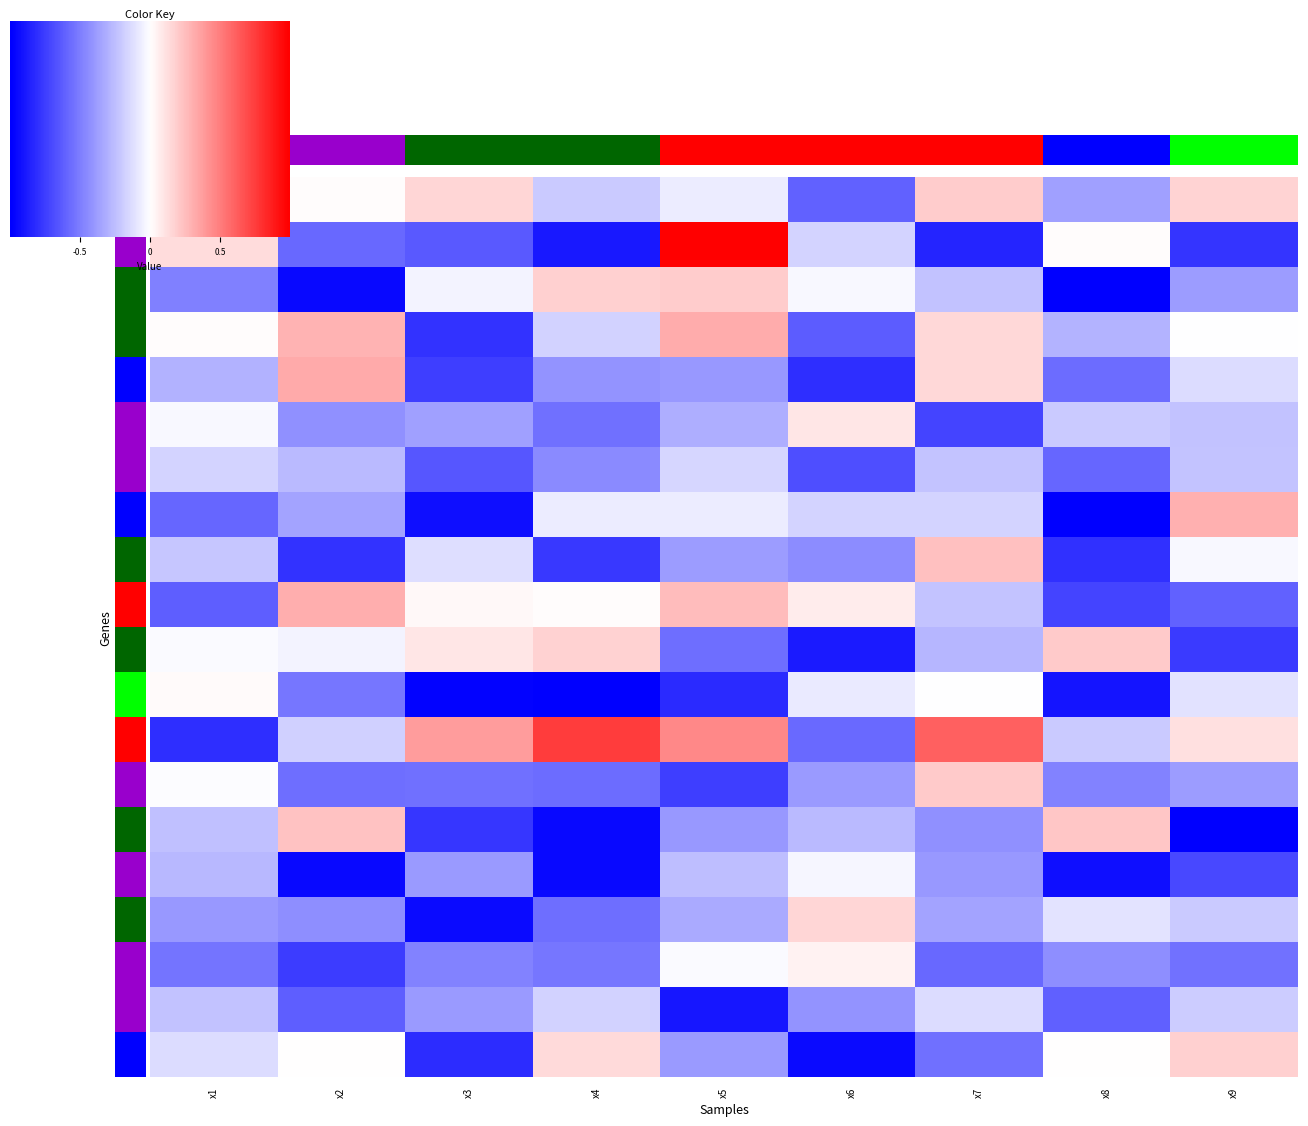

Reading left to right, what are all the values shown in this chart?

T1: x1=2.9	x2=7.3	x3=8.1	x4=6.2	x5=6.8	x6=4.1	x7=8.3	x8=5.3	x9=8.1
T2: x1=7.9	x2=4.2	x3=3.9	x4=2.6	x5=12.4	x6=6.4	x7=2.8	x8=7.3	x9=3.2
T3: x1=4.7	x2=2.2	x3=7.0	x4=8.2	x5=8.3	x6=7.1	x7=6.0	x8=2.1	x9=5.3
T4: x1=7.3	x2=8.8	x3=3.1	x4=6.3	x5=8.9	x6=4.0	x7=8.0	x8=5.7	x9=7.2
T5: x1=5.7	x2=8.9	x3=3.3	x4=5.1	x5=5.1	x6=3.0	x7=8.1	x8=4.3	x9=6.5
T6: x1=7.1	x2=5.0	x3=5.3	x4=4.4	x5=5.6	x6=7.8	x7=3.4	x8=6.2	x9=6.0
T7: x1=6.4	x2=5.9	x3=3.8	x4=4.9	x5=6.4	x6=3.6	x7=6.0	x8=4.1	x9=6.0
T8: x1=4.2	x2=5.4	x3=2.4	x4=6.9	x5=6.9	x6=6.4	x7=6.4	x8=2.1	x9=8.9
T9: x1=6.1	x2=3.1	x3=6.6	x4=3.2	x5=5.3	x6=4.9	x7=8.5	x8=3.1	x9=7.1
T10: x1=4.0	x2=8.9	x3=7.4	x4=7.3	x5=8.6	x6=7.6	x7=6.1	x8=3.4	x9=4.1
T11: x1=7.2	x2=7.0	x3=7.8	x4=8.1	x5=4.3	x6=2.6	x7=5.8	x8=8.3	x9=3.3
T12: x1=7.3	x2=4.5	x3=2.1	x4=2.1	x5=2.9	x6=6.8	x7=7.2	x8=2.5	x9=6.7
T13: x1=3.0	x2=6.3	x3=9.2	x4=11.2	x5=9.7	x6=4.2	x7=10.5	x8=6.2	x9=7.9
T14: x1=7.2	x2=4.3	x3=4.3	x4=4.3	x5=3.4	x6=5.2	x7=8.3	x8=4.7	x9=5.3
T15: x1=6.0	x2=8.5	x3=3.2	x4=2.2	x5=5.2	x6=5.8	x7=5.0	x8=8.4	x9=2.1
T16: x1=5.8	x2=2.2	x3=5.2	x4=2.3	x5=5.9	x6=7.1	x7=5.1	x8=2.4	x9=3.6
T17: x1=5.2	x2=4.9	x3=2.3	x4=4.3	x5=5.5	x6=8.1	x7=5.4	x8=6.7	x9=6.2
T18: x1=4.4	x2=3.3	x3=4.7	x4=4.5	x5=7.1	x6=7.5	x7=4.2	x8=5.0	x9=4.4
T19: x1=6.0	x2=4.0	x3=5.2	x4=6.3	x5=2.5	x6=5.1	x7=6.5	x8=4.0	x9=6.2
T20: x1=6.6	x2=7.3	x3=3.0	x4=8.0	x5=5.2	x6=2.3	x7=4.4	x8=7.2	x9=8.2